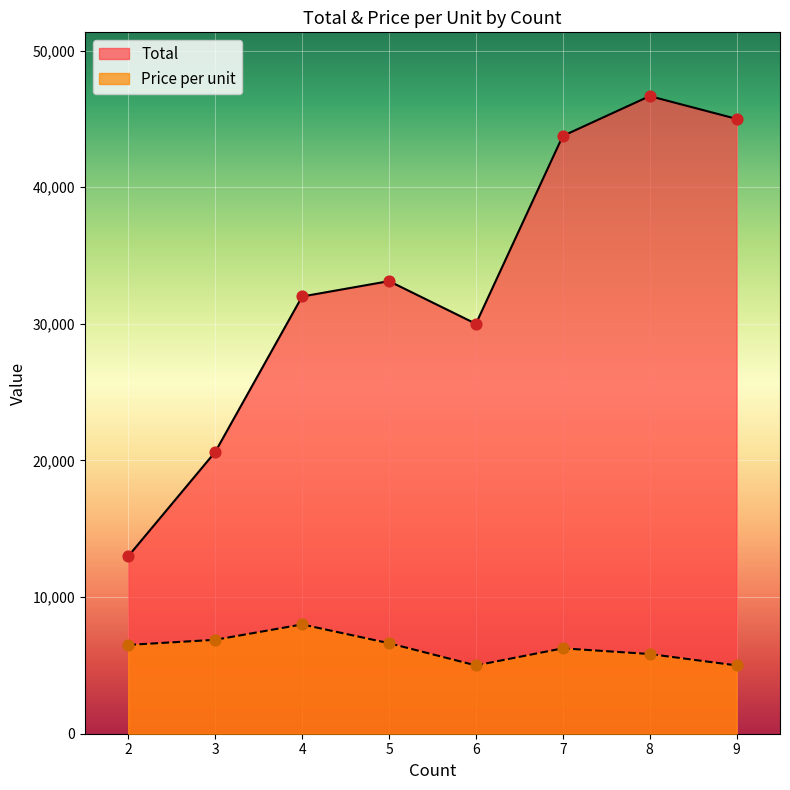

At which category is the sum across all series the highest?

8